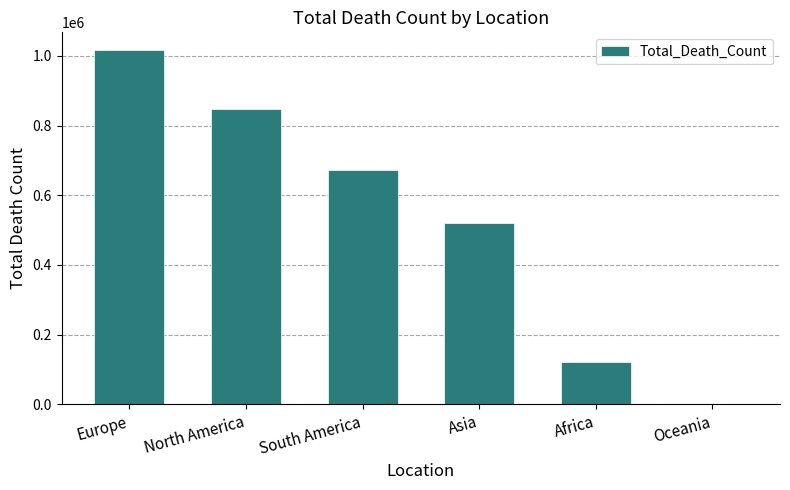

What is the maximum value shown in the chart?

1016750